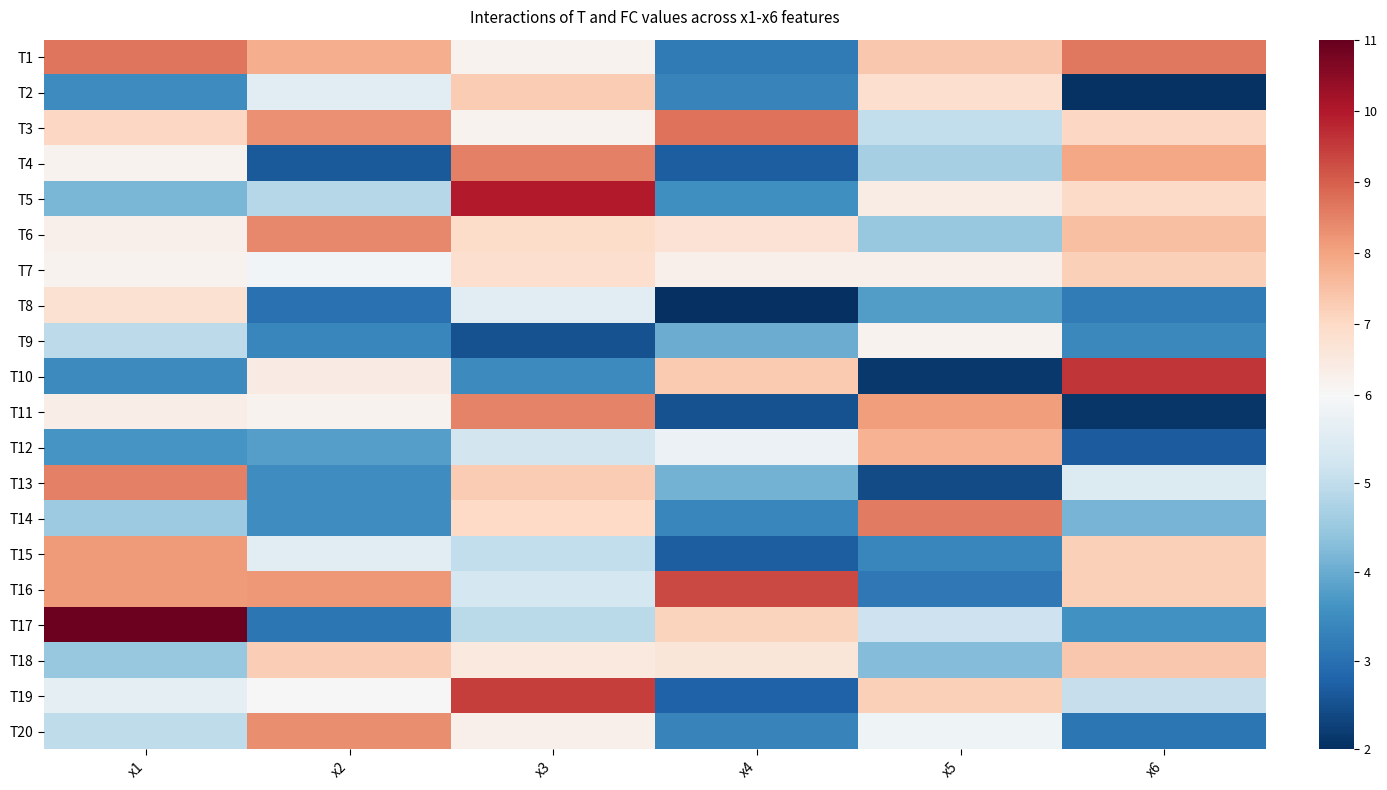

At x1, list the series in order from largest to smallest.

T17, T1, T13, T16, T15, T3, T8, T11, T6, T4, T7, T19, T20, T9, T14, T18, T5, T12, T2, T10